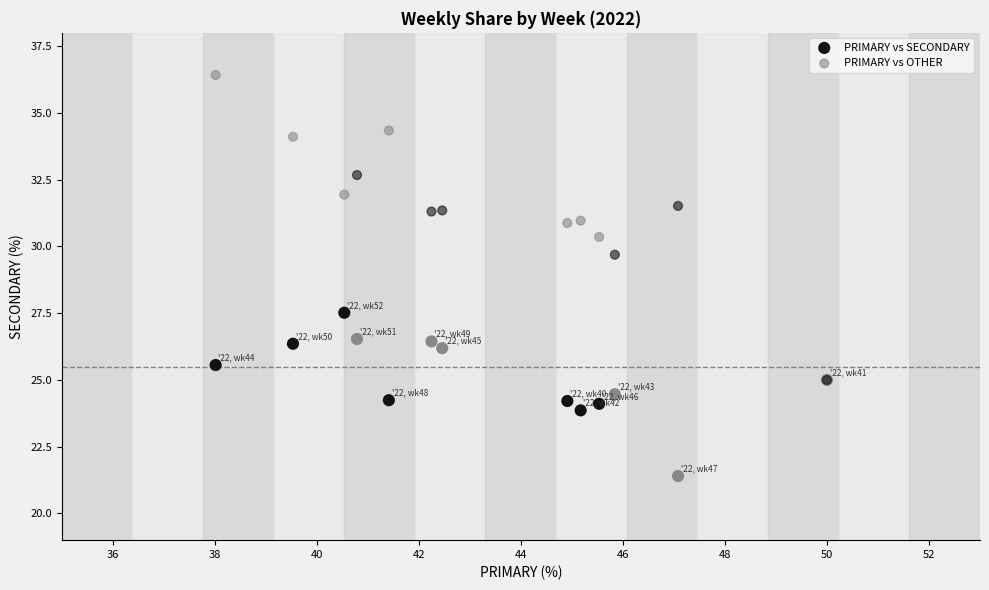

Across all series, what Y value is closest to 28?

27.5